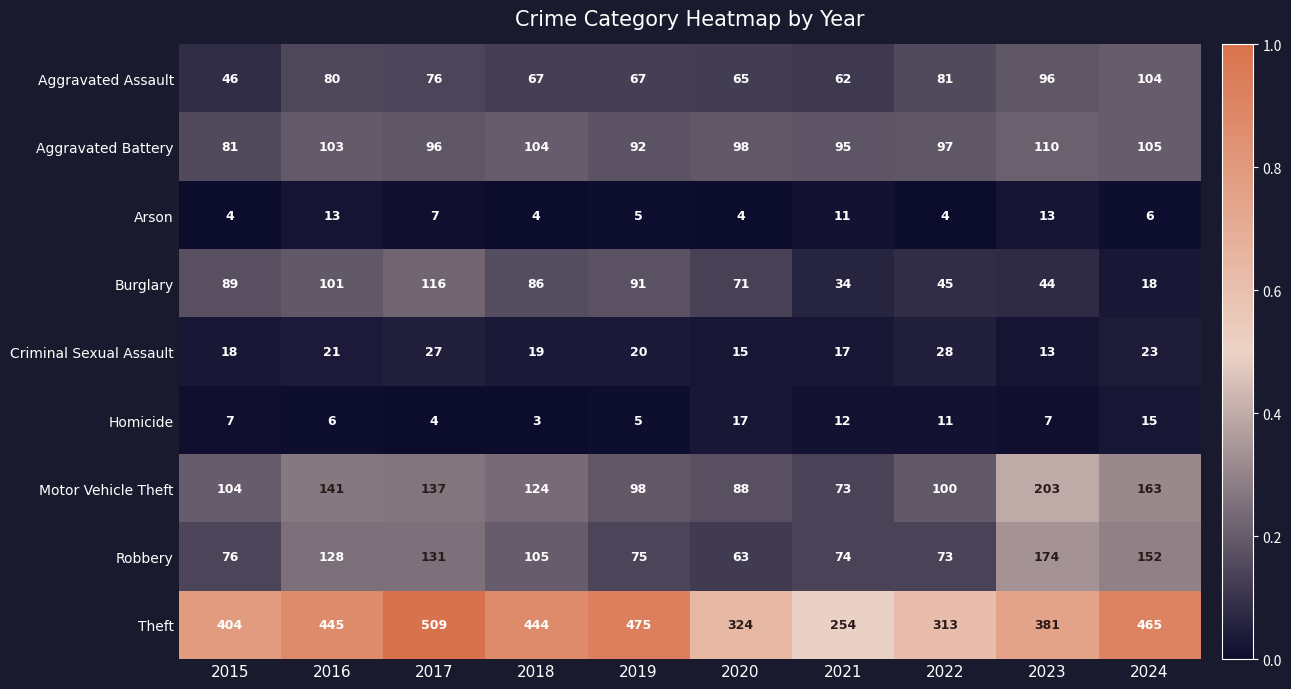

What is the average value of the Robbery series?

105